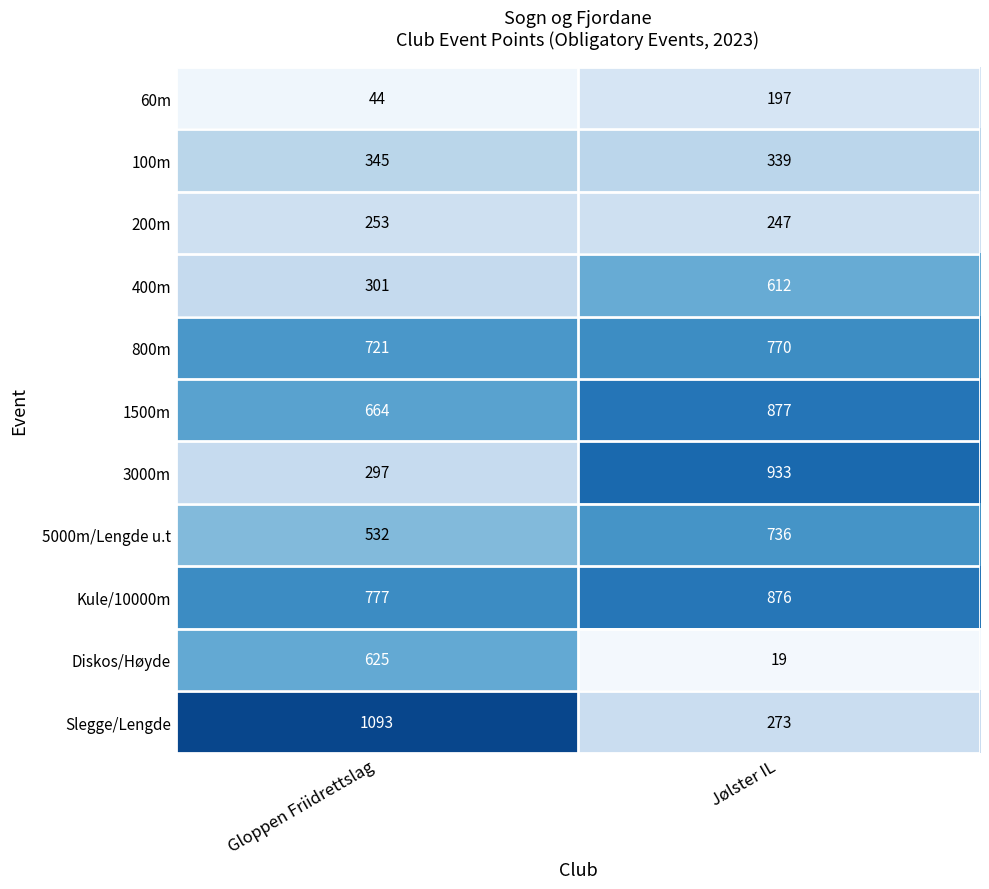

List the series in order of their peak value, lowest first.

60m, 200m, 100m, 400m, Diskos/Høyde, 5000m/Lengde u.t, 800m, Kule/10000m, 1500m, 3000m, Slegge/Lengde